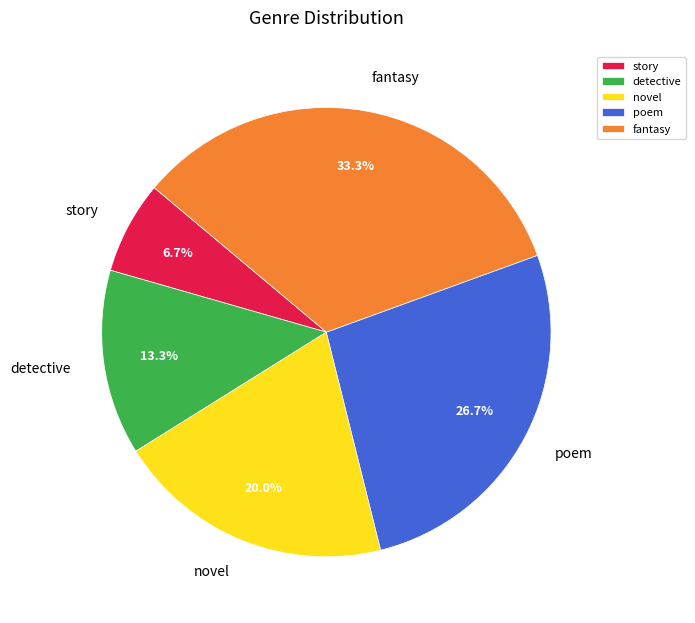

True or false: detective accounts for 27% of the total.

False